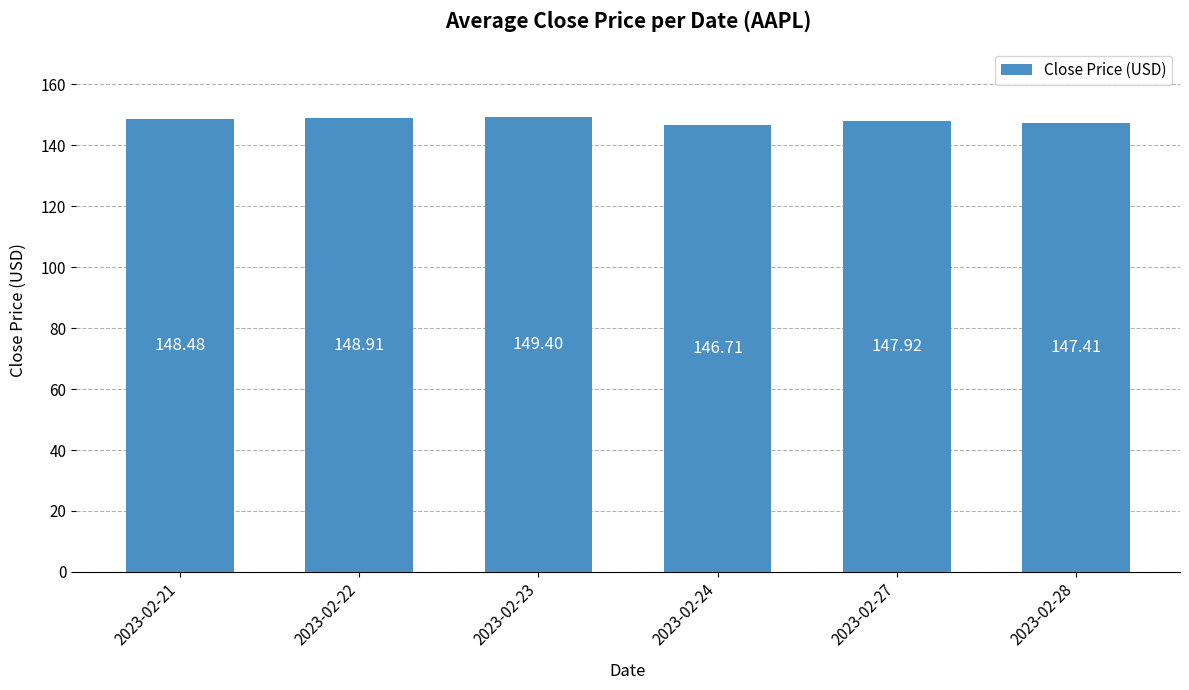

What is the smallest value displayed?

146.7